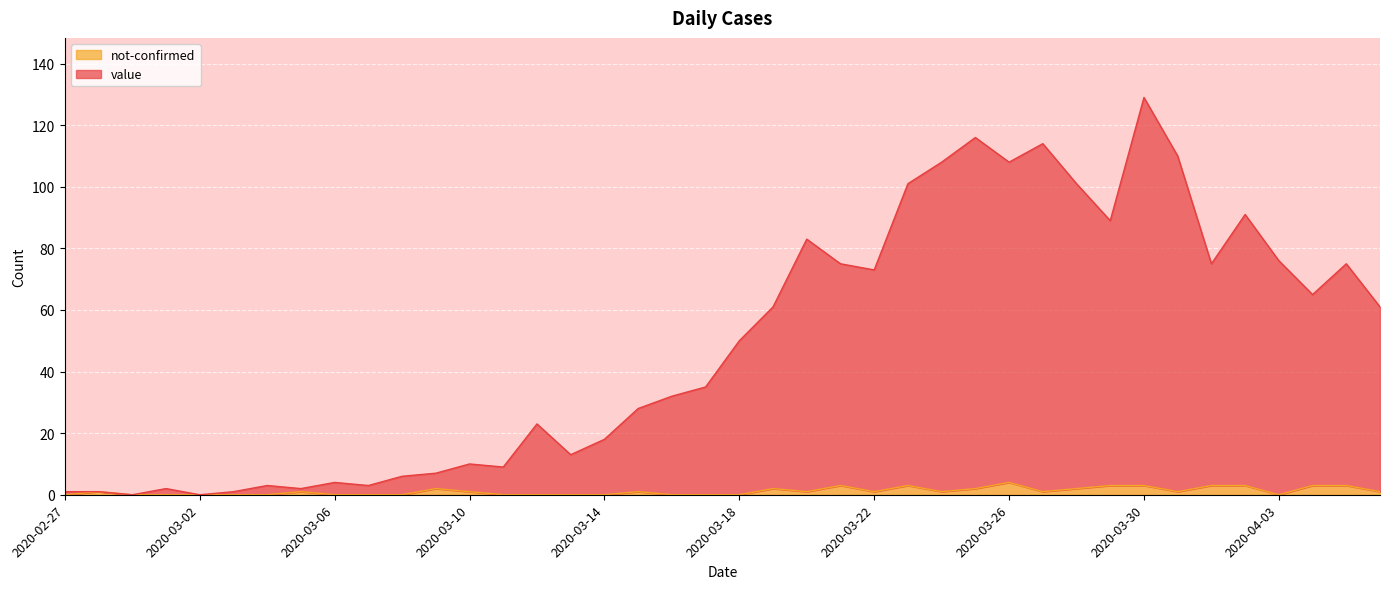

At which label does not-confirmed first exceed 1?

2020-03-09